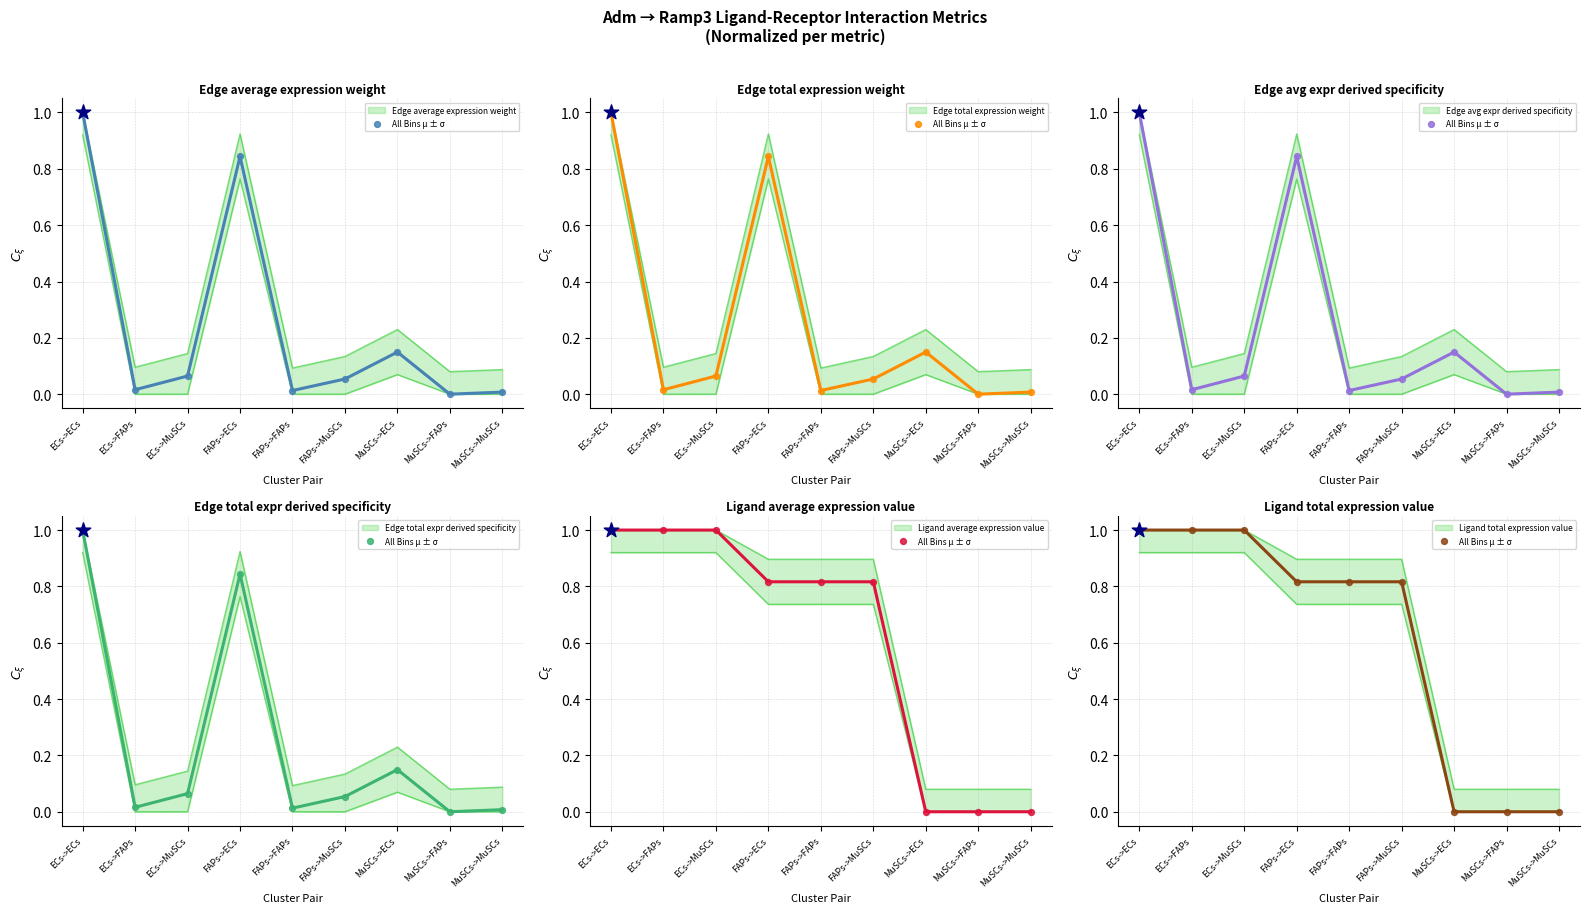

At which category is the sum across all series the highest?

ECs->ECs